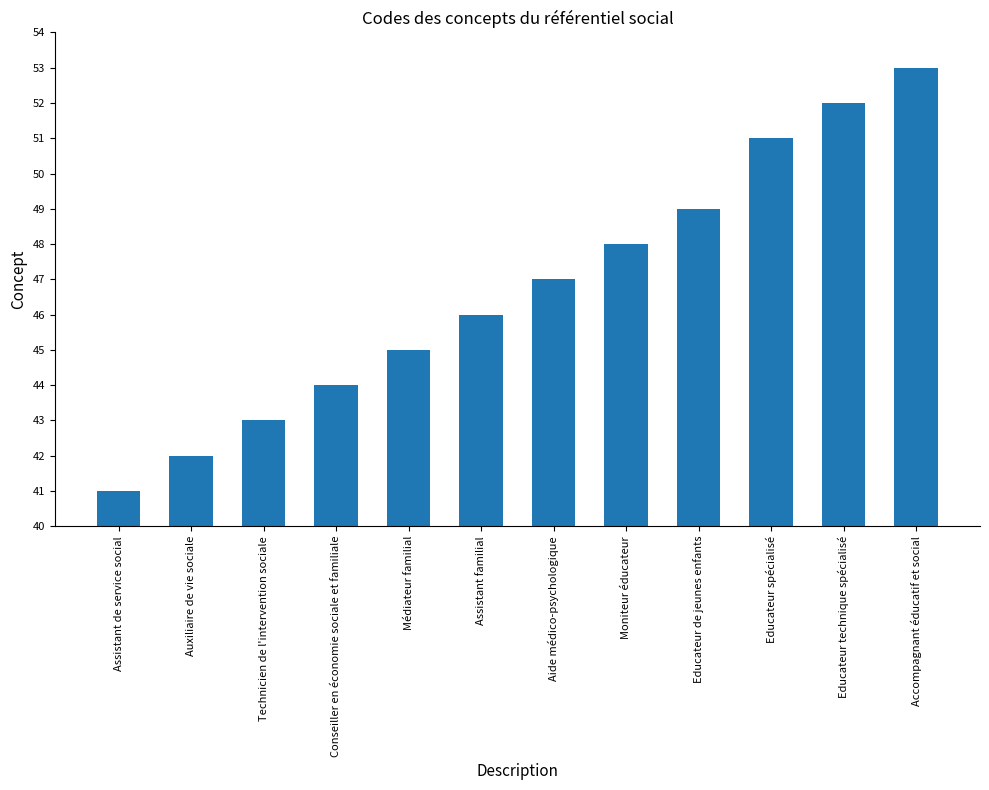

What is the label of the 12th bar from the right?

Assistant de service social